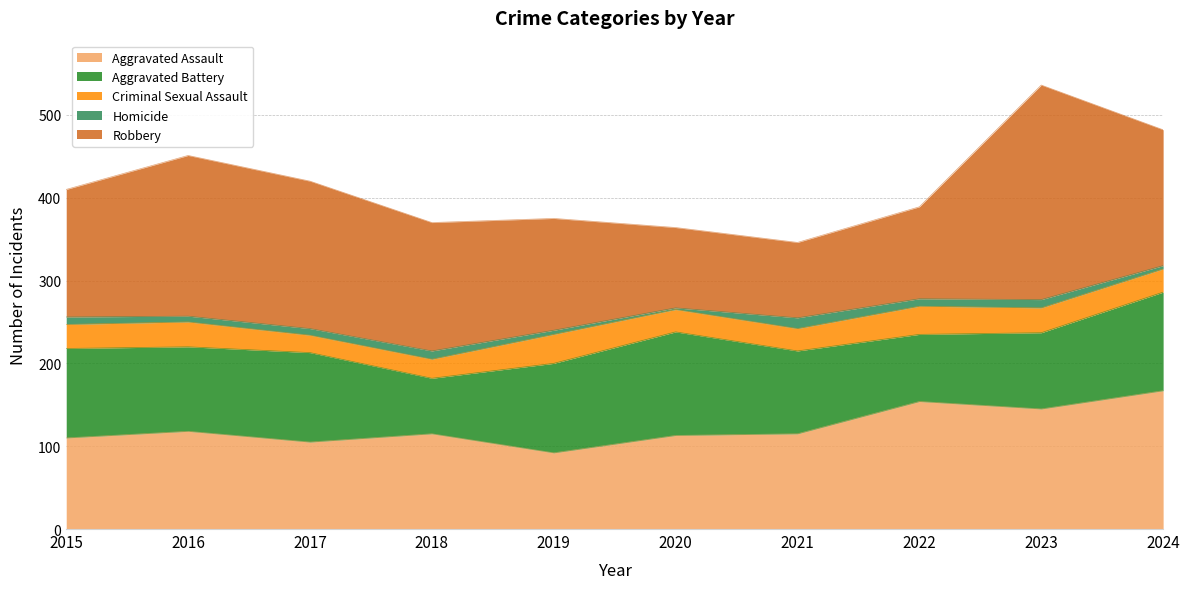

At 2024, list the series in order from smallest to largest.

Homicide, Criminal Sexual Assault, Aggravated Battery, Robbery, Aggravated Assault